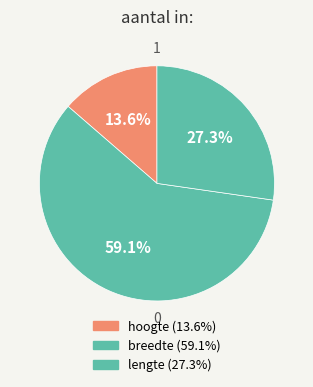

How many segments does this pie chart have?

3